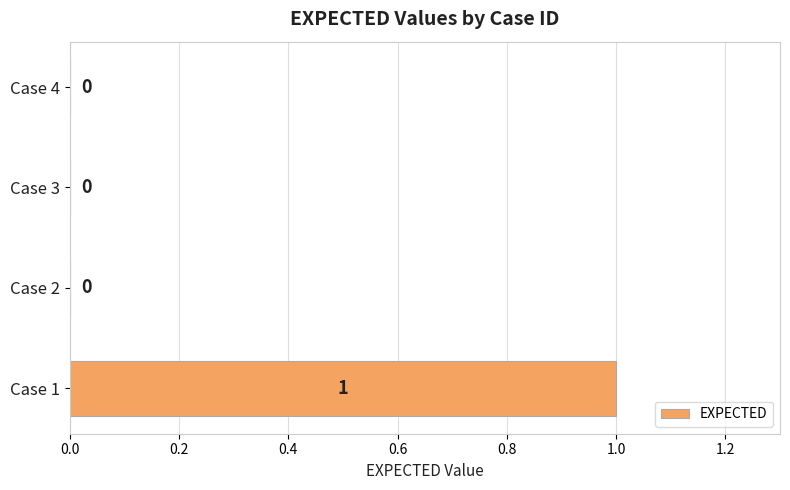

Reading bottom to top, extract all data points from this chart.

Case 1=1	Case 2=0	Case 3=0	Case 4=0